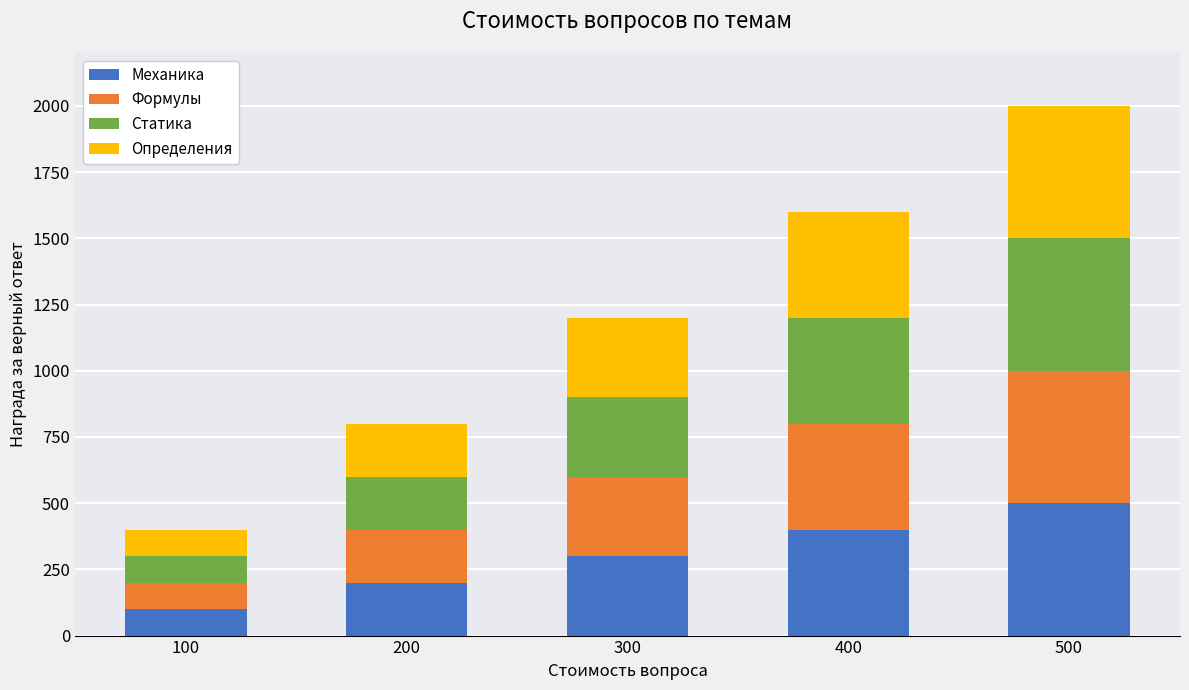

At which category is the sum across all series the highest?

500